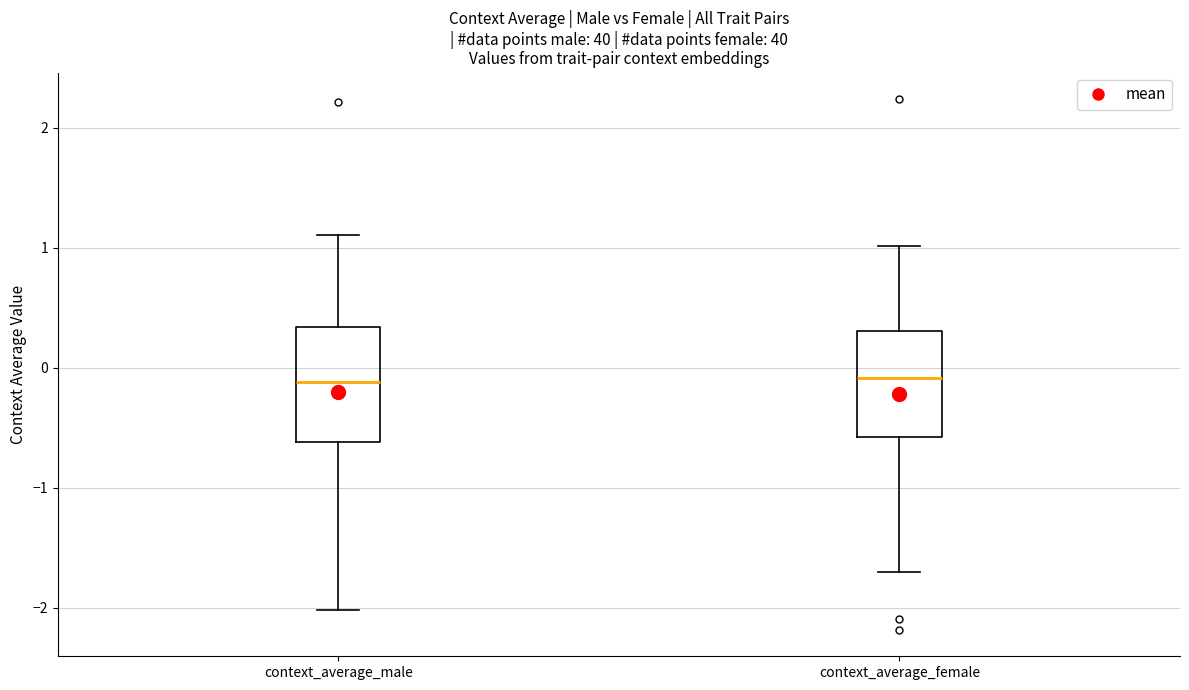

Reading left to right, read every box against the y-axis: the position of its median line, the range the box covers, and the ends of its whiskers. The values are not printed on the chart, so give them approximately, as read against the axis.

context_average_male: median -0.1, box -0.6 to 0.3, whiskers -2.0 to 1.1
context_average_female: median -0.1, box -0.6 to 0.3, whiskers -1.7 to 1.0